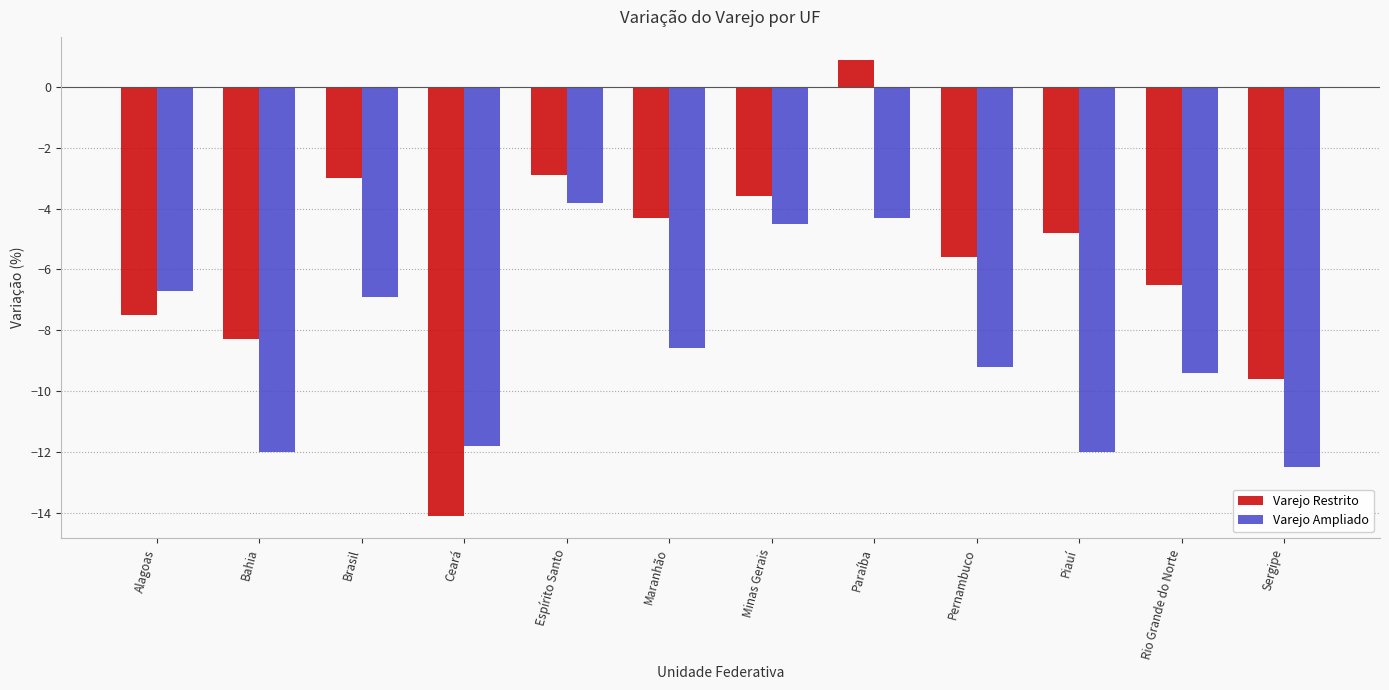

Count the number of data series in this chart.

2